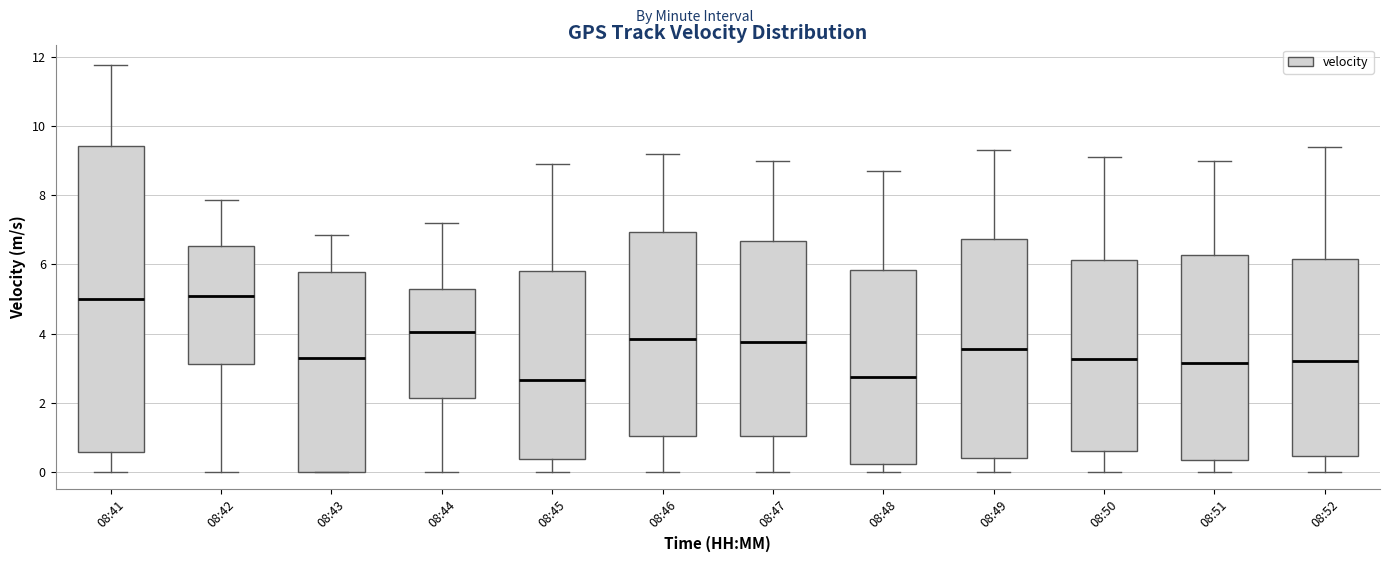

Comparing the boxes themselves (not the whiskers), which one is the tallest?

08:41